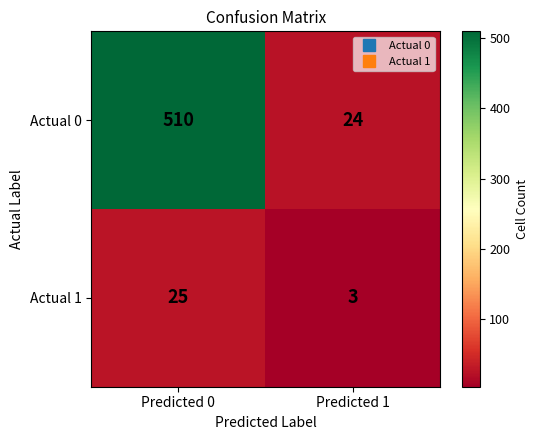

Which series has the widest spread of values?

Actual 0